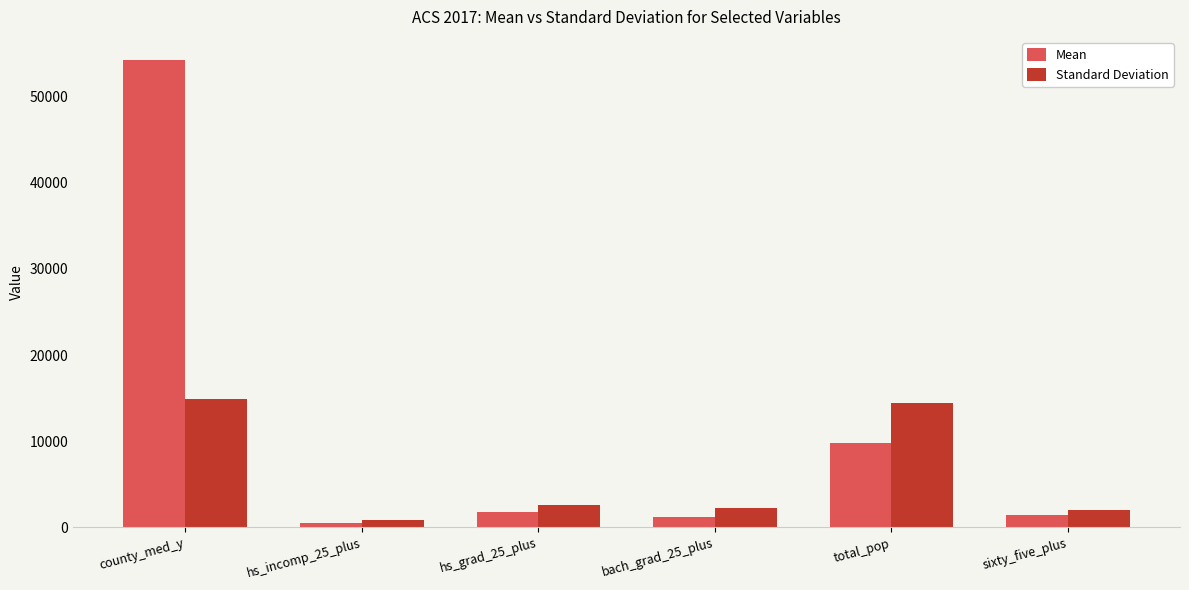

True or false: Standard Deviation has a value of 14892.8 at county_med_y.

True